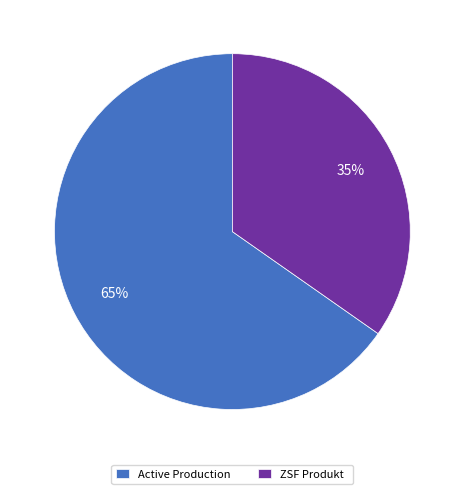

Rank the categories by value from highest to lowest.

Active Production, ZSF Produkt